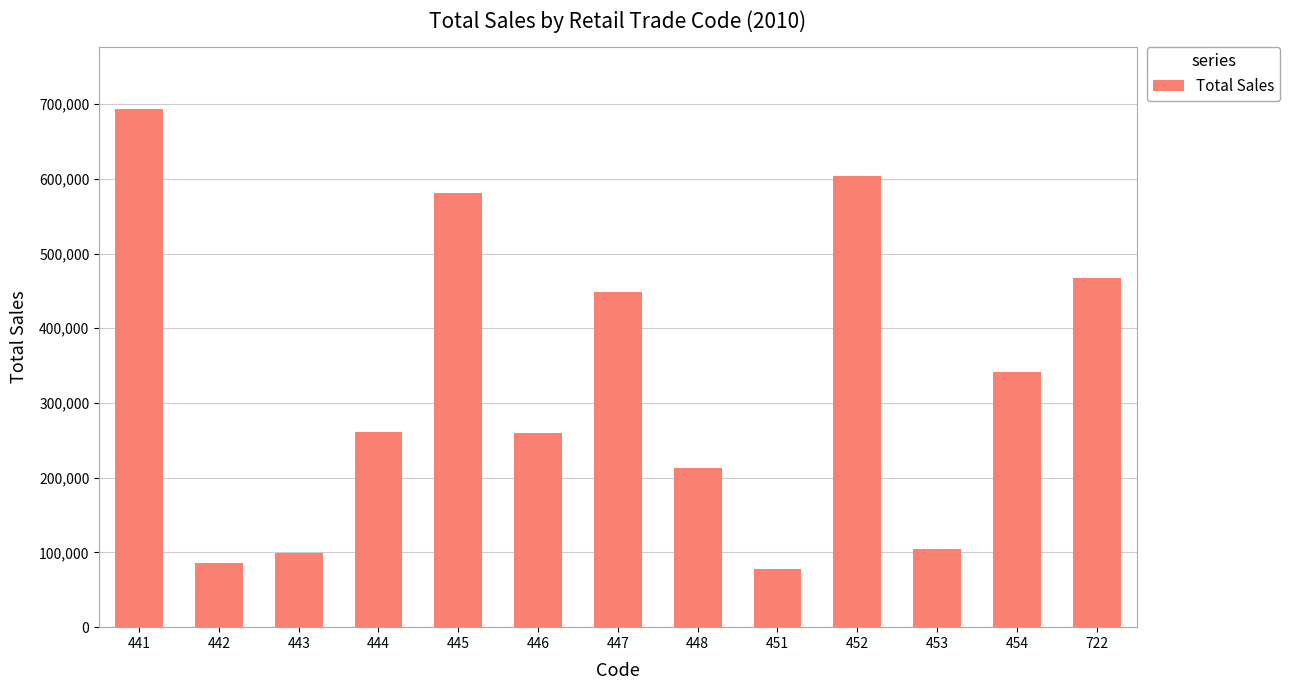

What is the sum of all values?

4235098